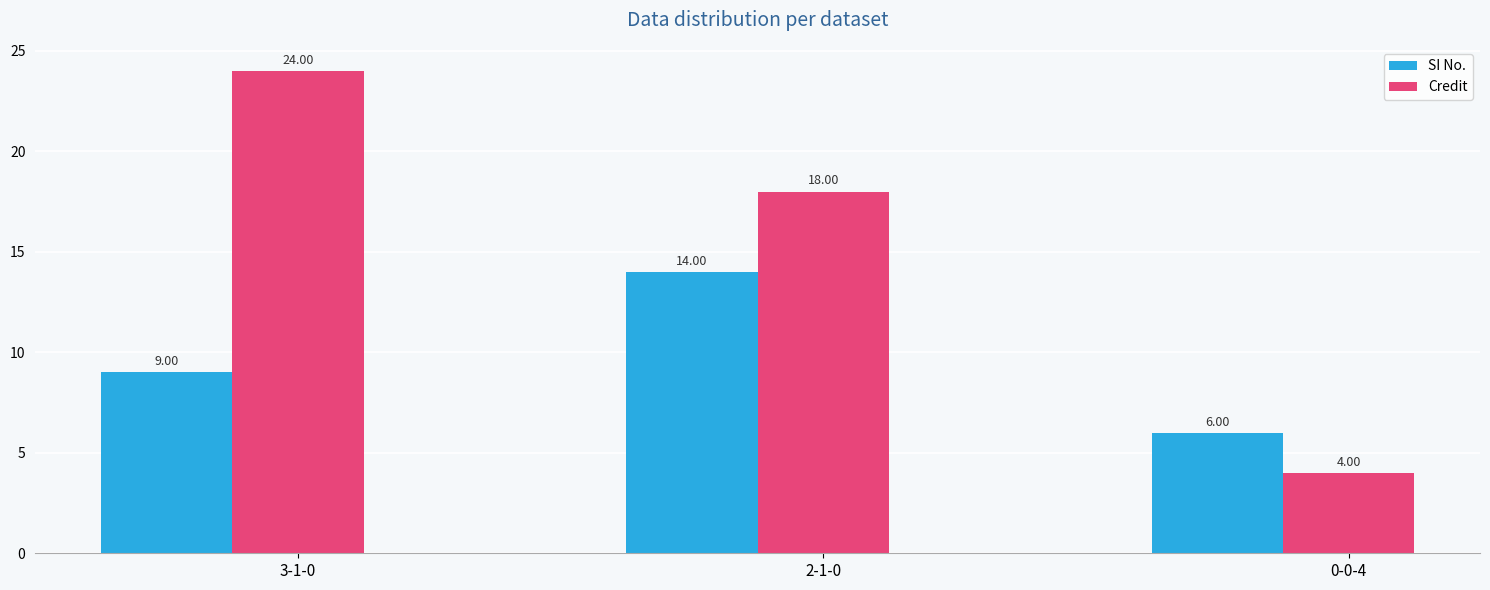

Reading left to right, what are all the values shown in this chart?

SI No.: 9	14	6
Credit: 24	18	4